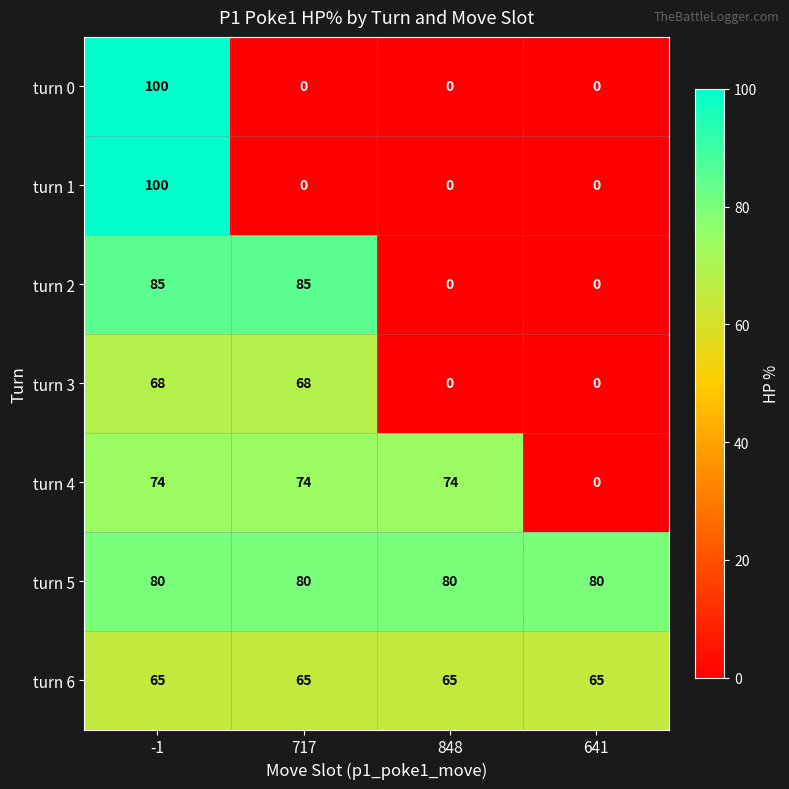

Count the number of categories in the chart.

4